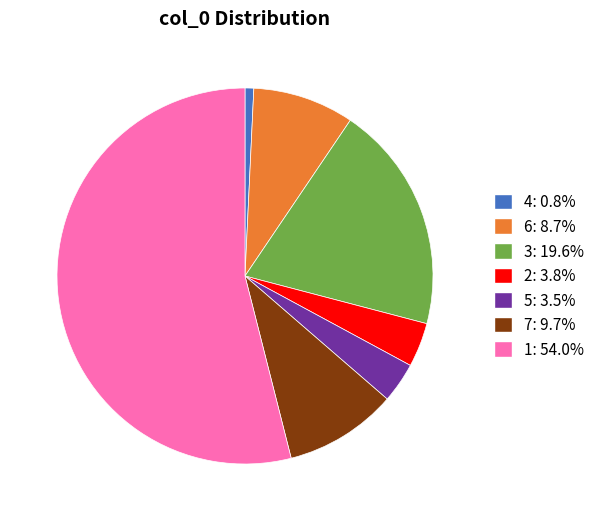

Does 1 account for over 50% of the chart?

Yes